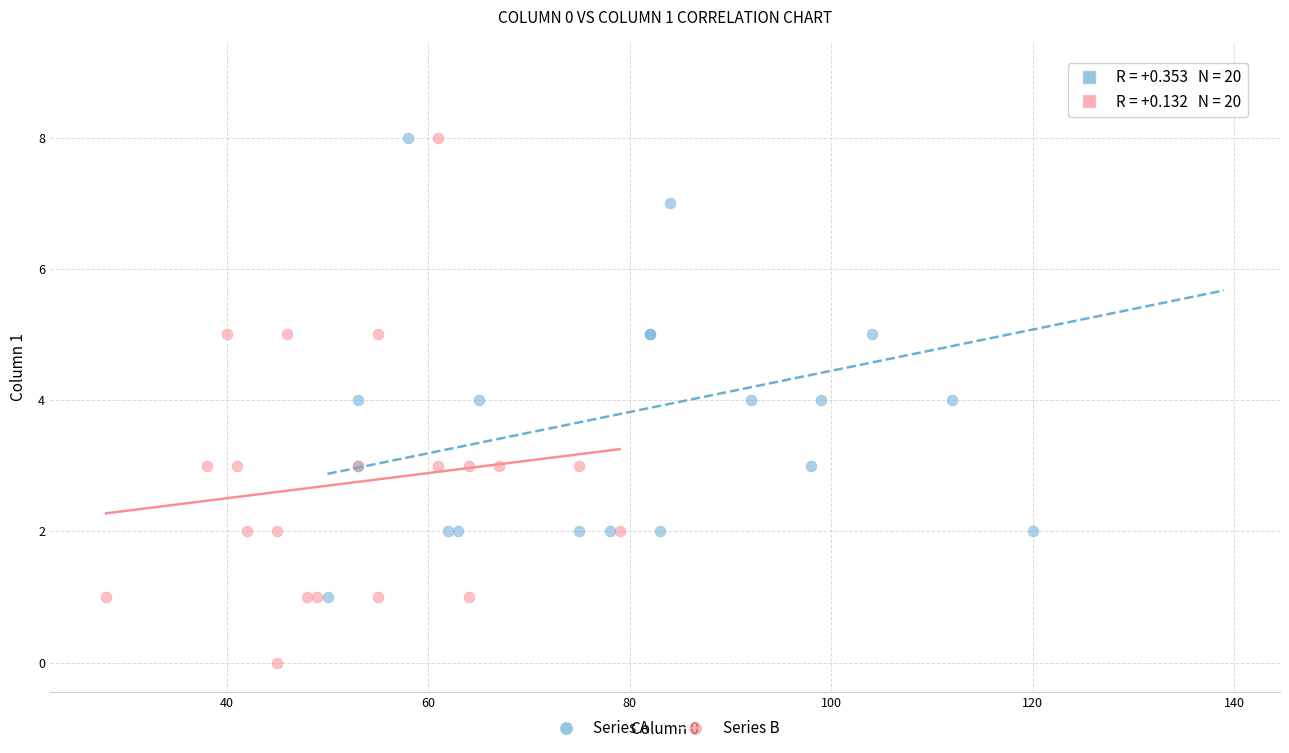

Which series reaches the minimum Y coordinate?

Series B